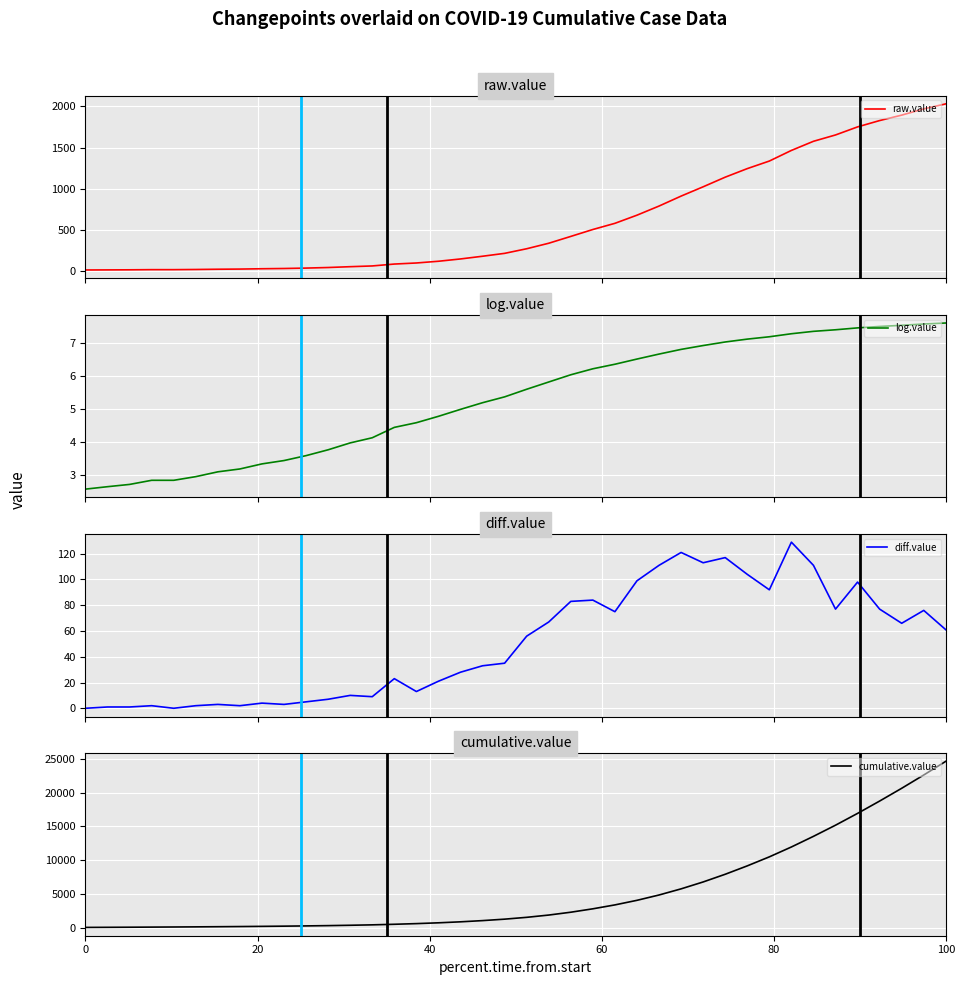

How many series are shown in this chart?

4